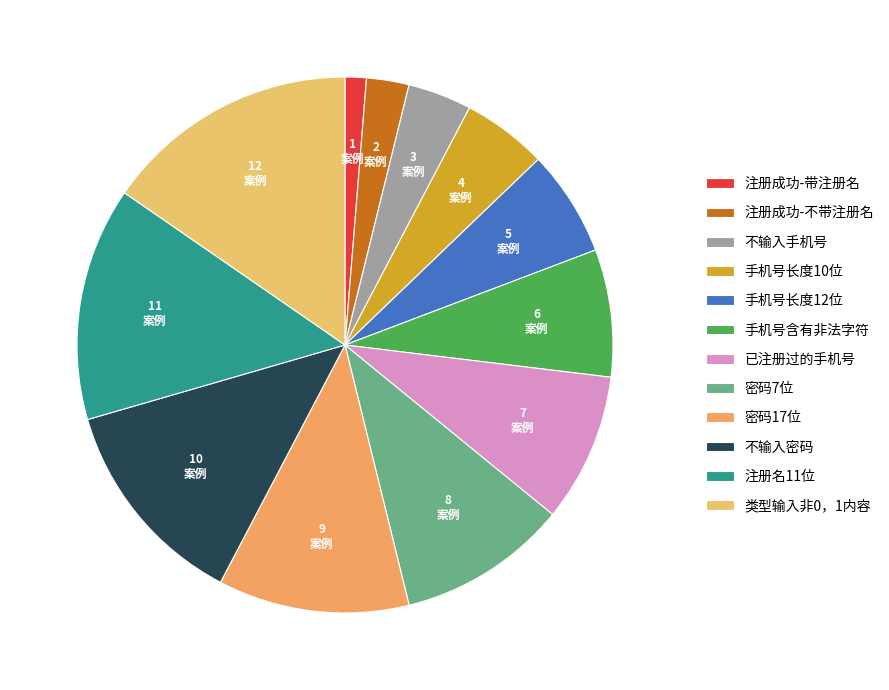

To the nearest percent, what portion does 密码17位 represent?

12%